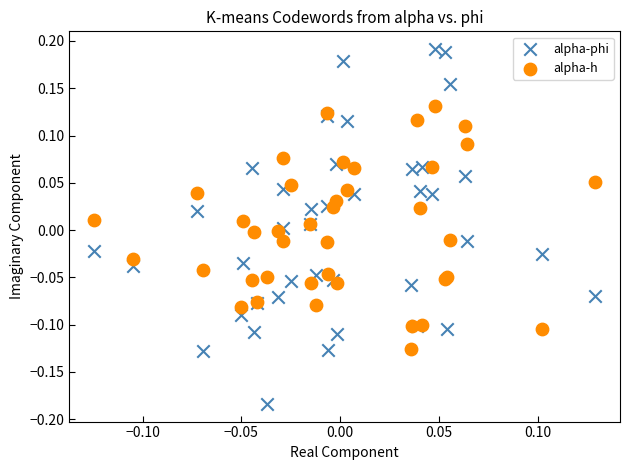

Which series contains the highest Y value?

alpha-phi